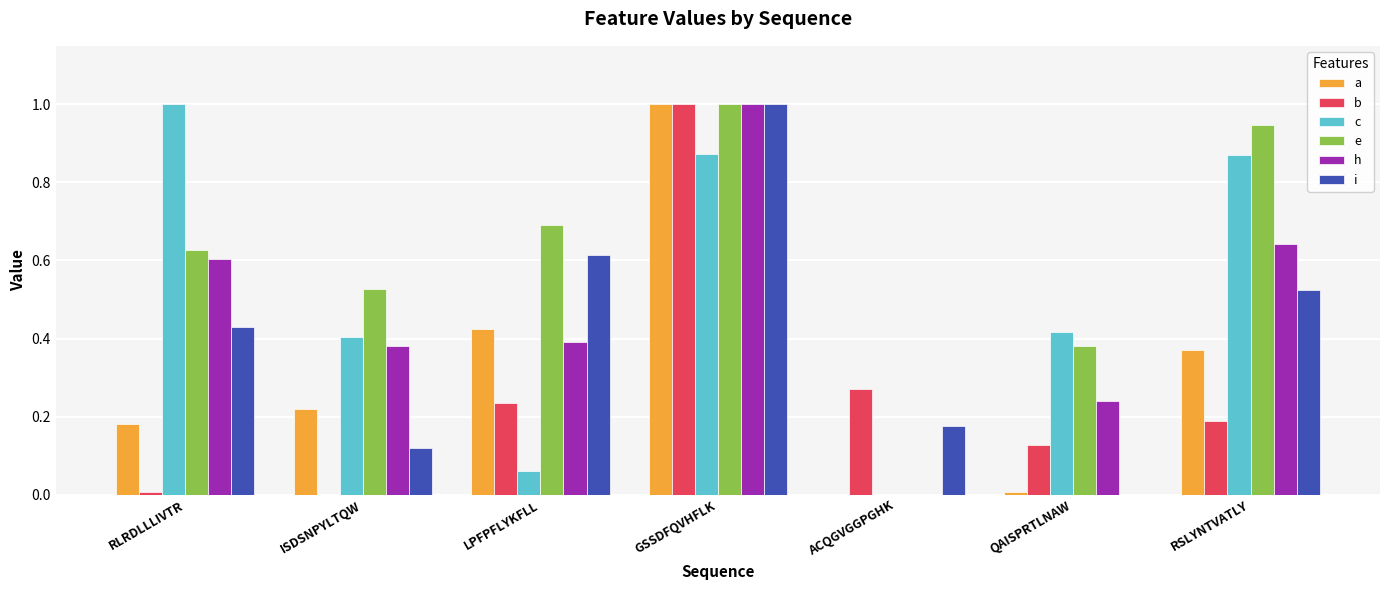

Between RLRDLLLIVTR and GSSDFQVHFLK, which series saw the biggest shift?

b